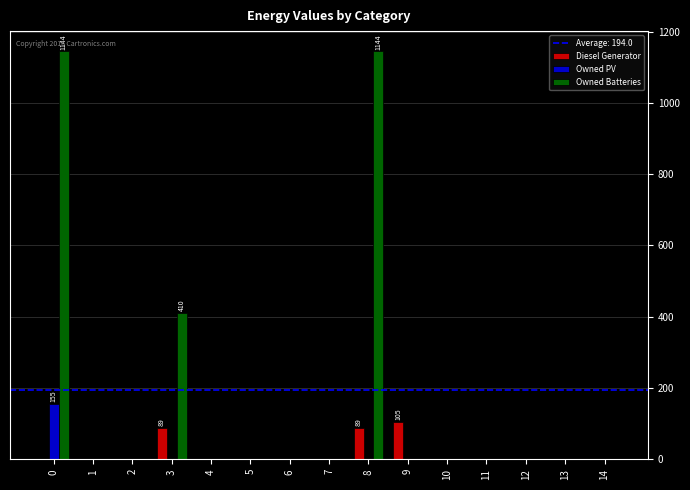

Reading right to left, list all the values displayed in this chart.

Diesel Generator: 14=0	13=0	12=0	11=0	10=0	9=105	8=89	7=0	6=0	5=0	4=0	3=89	2=0	1=0	0=0
Owned PV: 14=0	13=0	12=0	11=0	10=0	9=0	8=0	7=0	6=0	5=0	4=0	3=0	2=0	1=0	0=155
Owned Batteries: 14=0	13=0	12=0	11=0	10=0	9=0	8=1144	7=0	6=0	5=0	4=0	3=410	2=0	1=0	0=1144